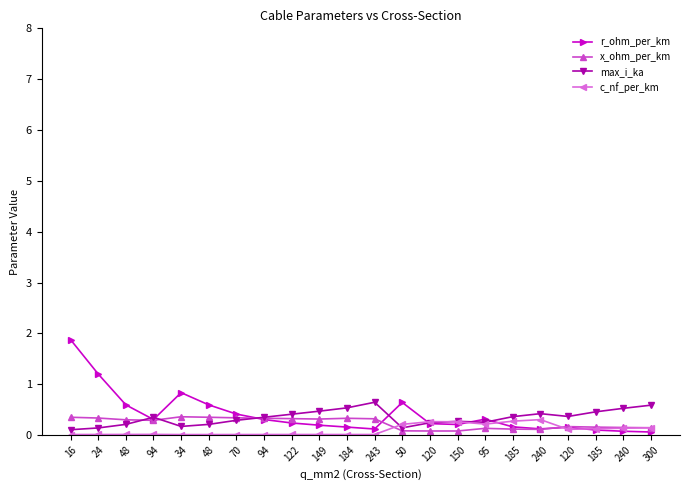

The max_i_ka series shows 0.2 at 34. True or false?

True